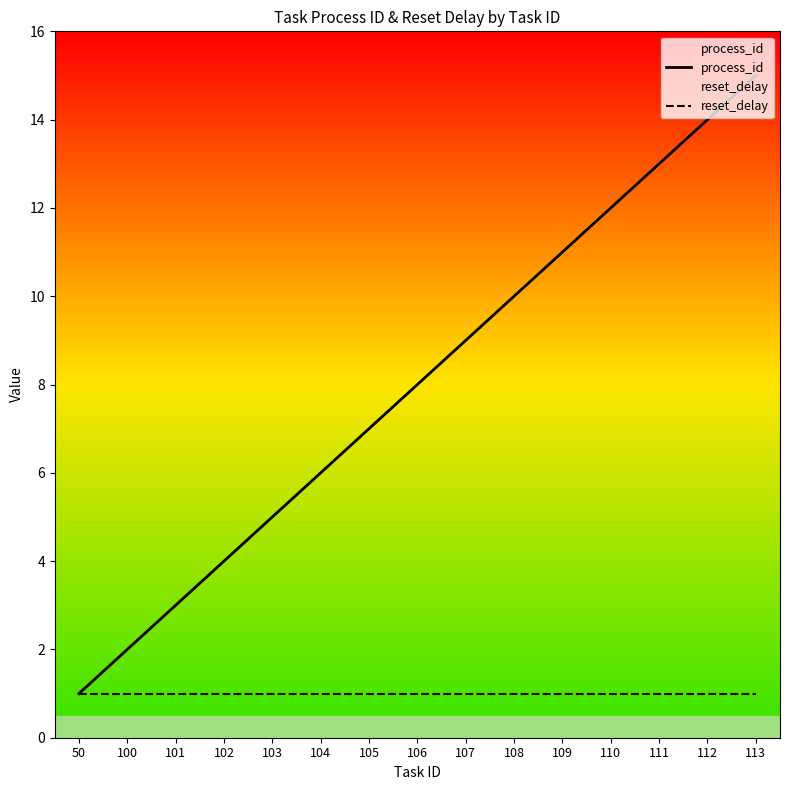

What is the minimum value shown in the chart?

1